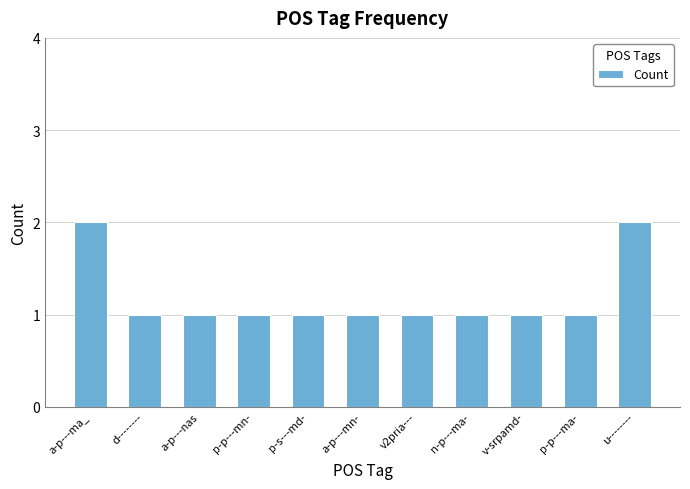

Reading left to right, list all the values displayed in this chart.

a-p---ma_=2	d--------=1	a-p---nas=1	p-p---mn-=1	p-s---md-=1	a-p---mn-=1	v2pria---=1	n-p---ma-=1	v-srpamd-=1	p-p---ma-=1	u--------=2